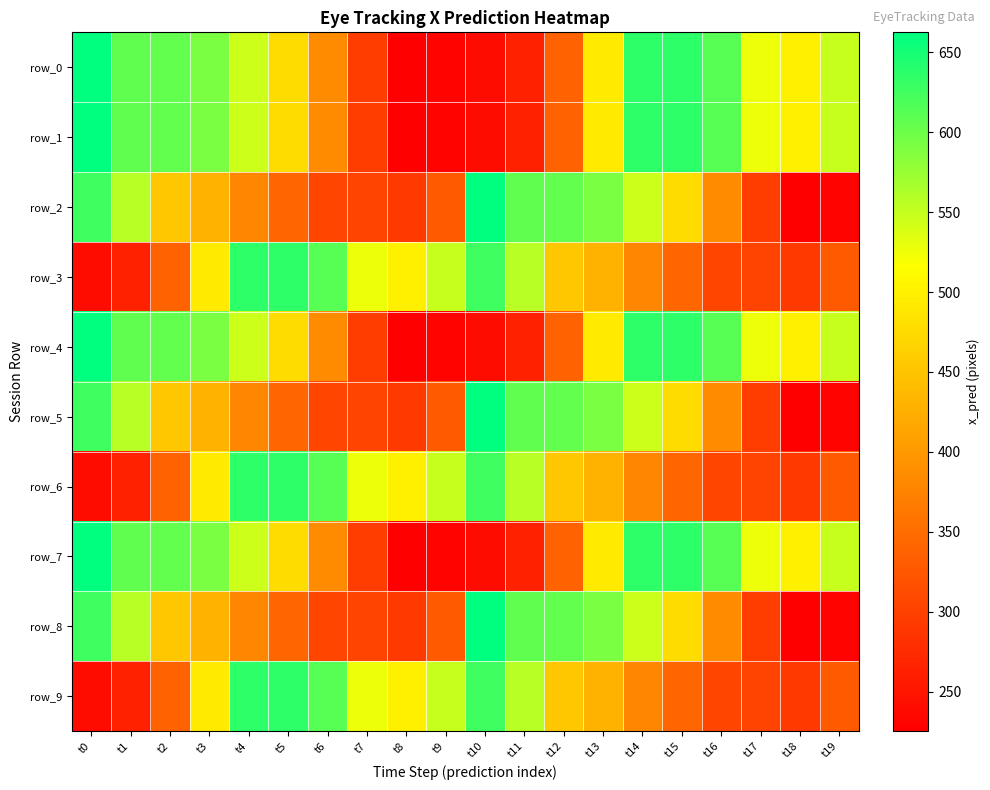

Is it true that row_3 equals 635.6 at t4?

True